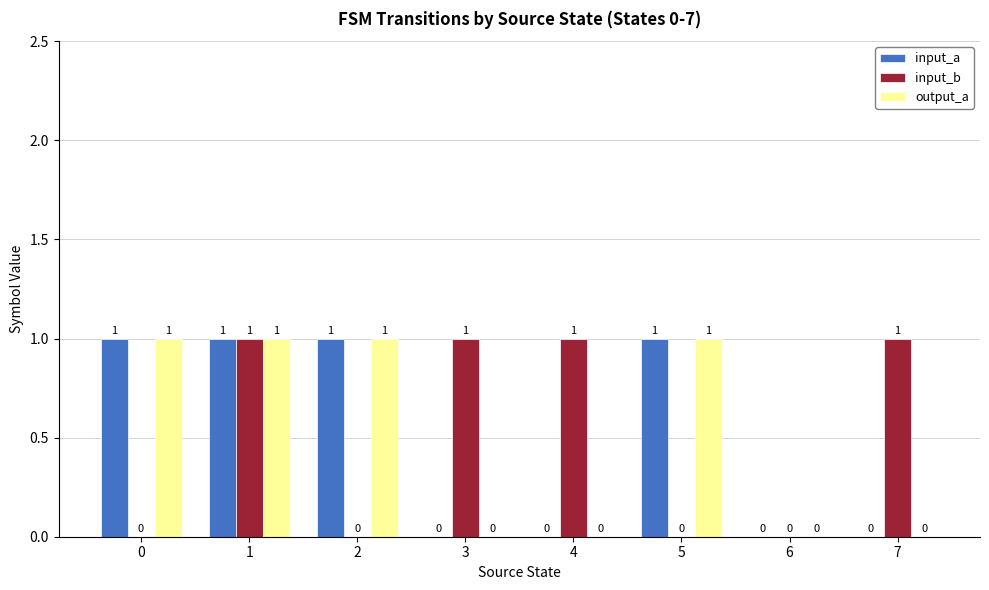

Which series changed the most between 0 and 1?

input_b